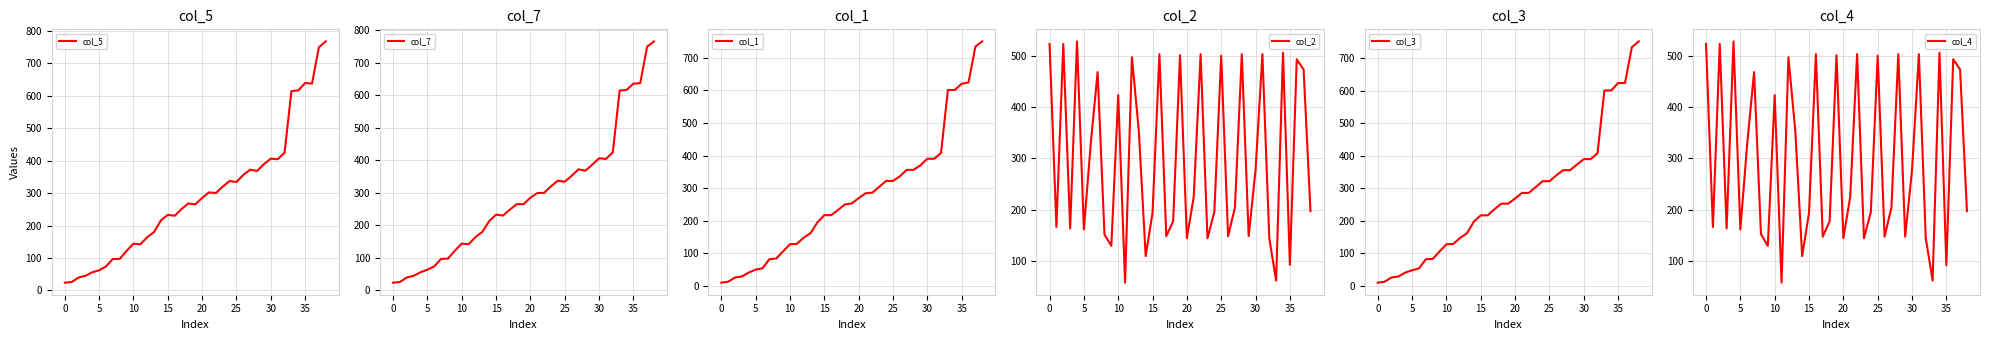

At which label is col_3 closest to 381?

29